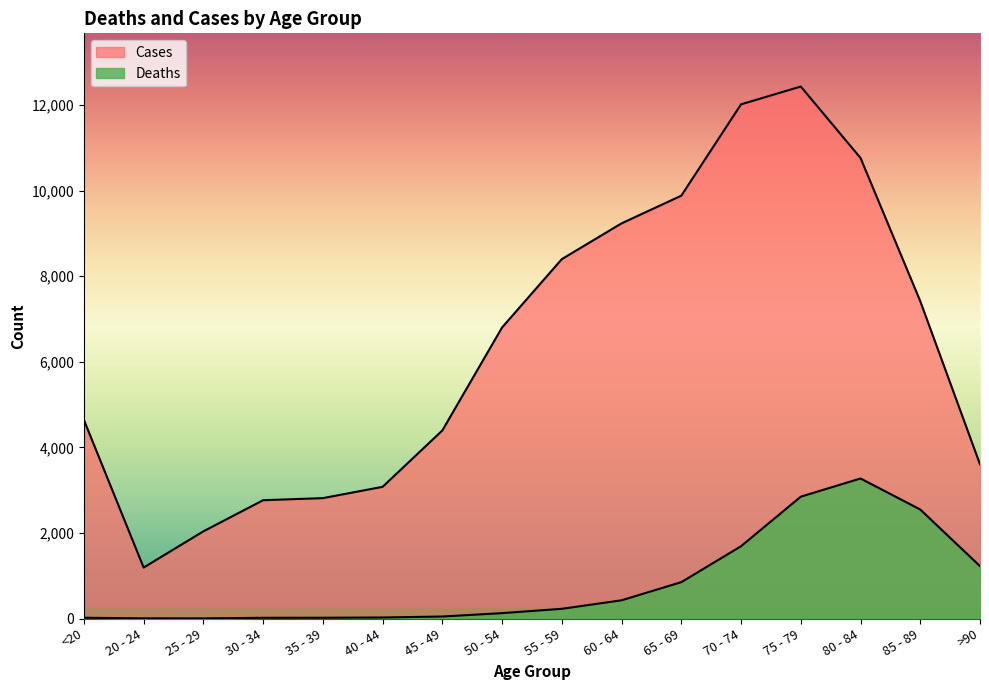

Rank the series by their average value, from lowest to highest.

Deaths, Cases